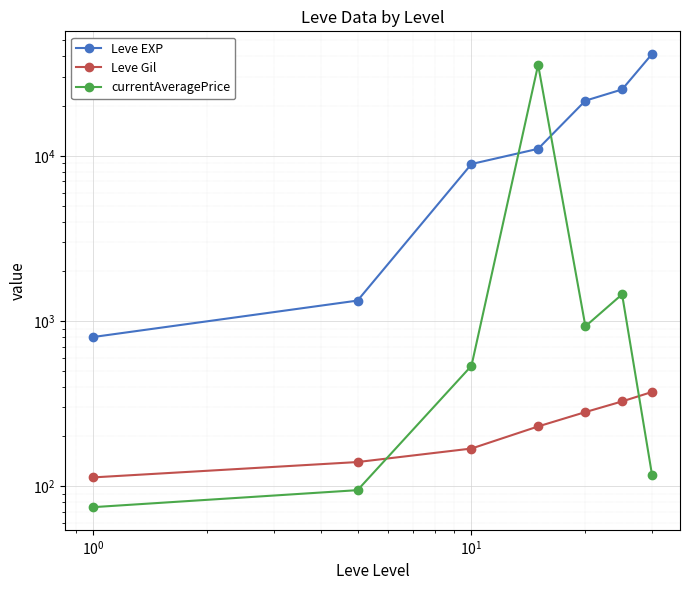

How many data points in currentAveragePrice are above 535?

4